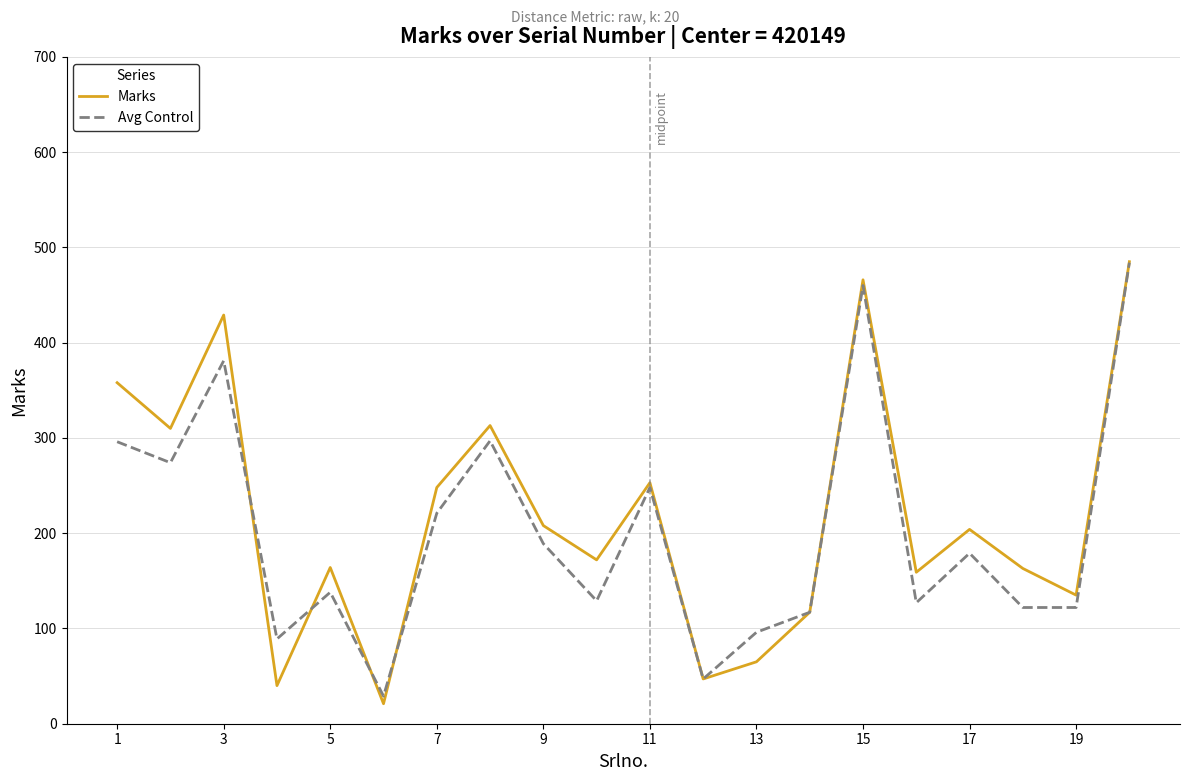

What are all the series names shown in the legend?

Marks, Avg Control